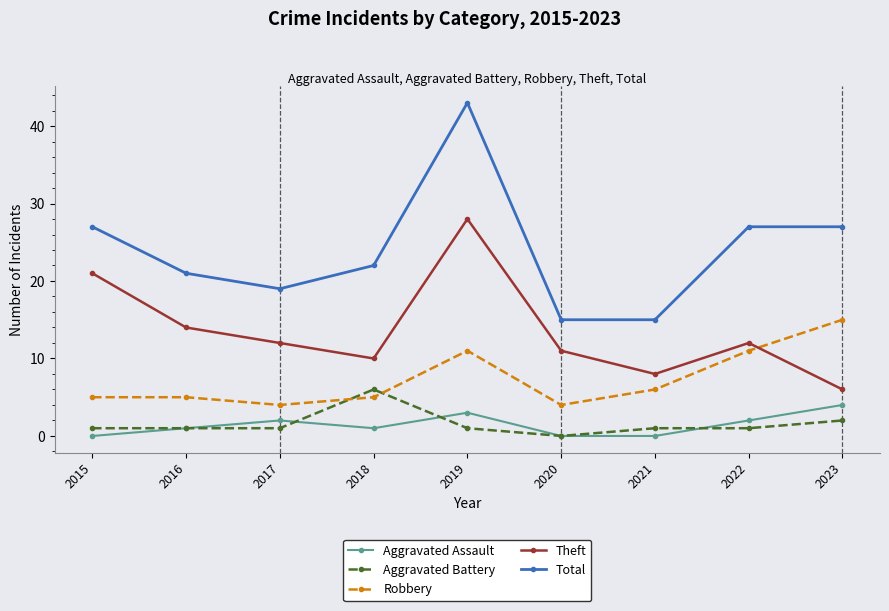

Is this an area chart (filled region under the line)?

No